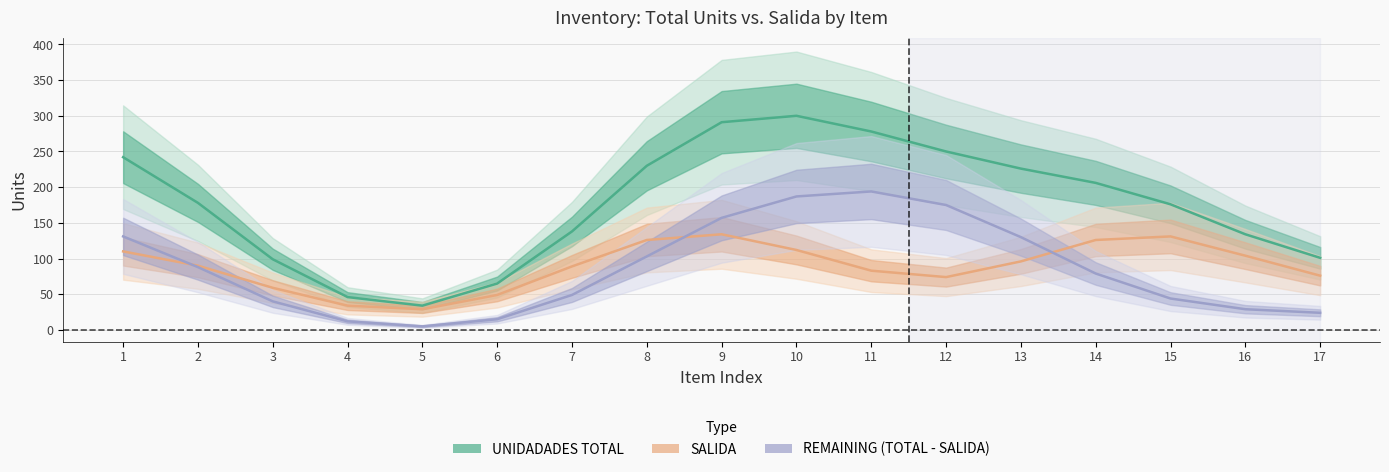

What is the smallest value displayed?

5